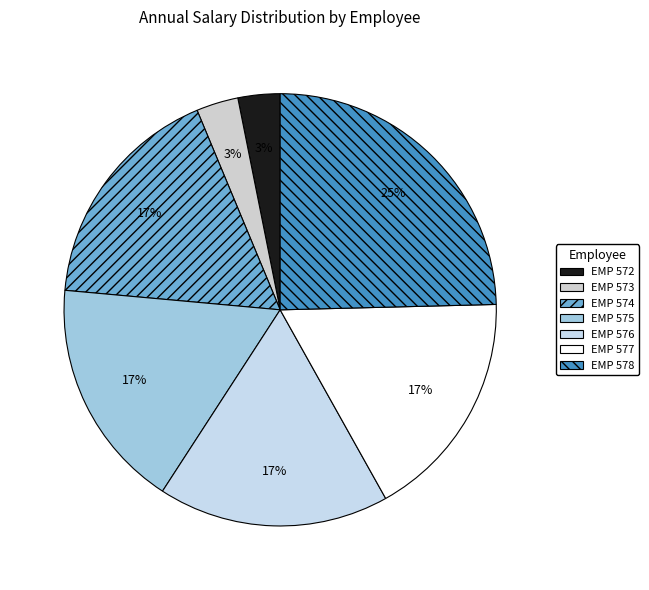

What is the largest slice in the pie chart?

EMP 578